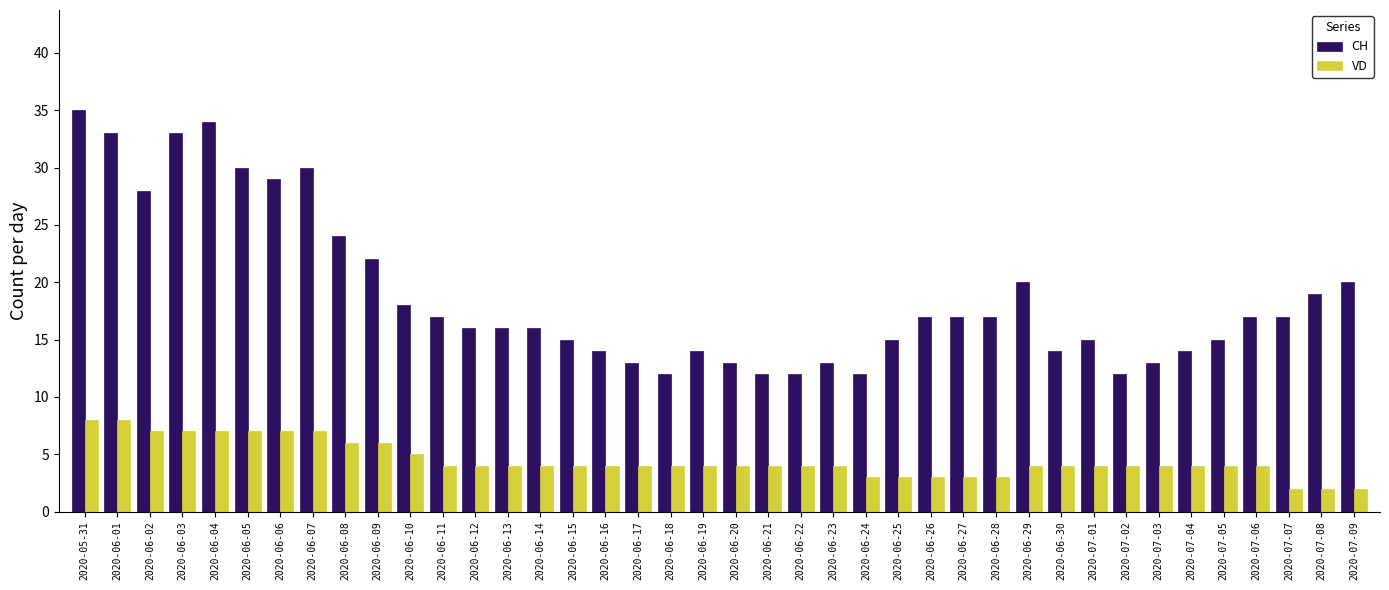

What is the sum of the CH values at 2020-07-05 and 2020-06-04?

49